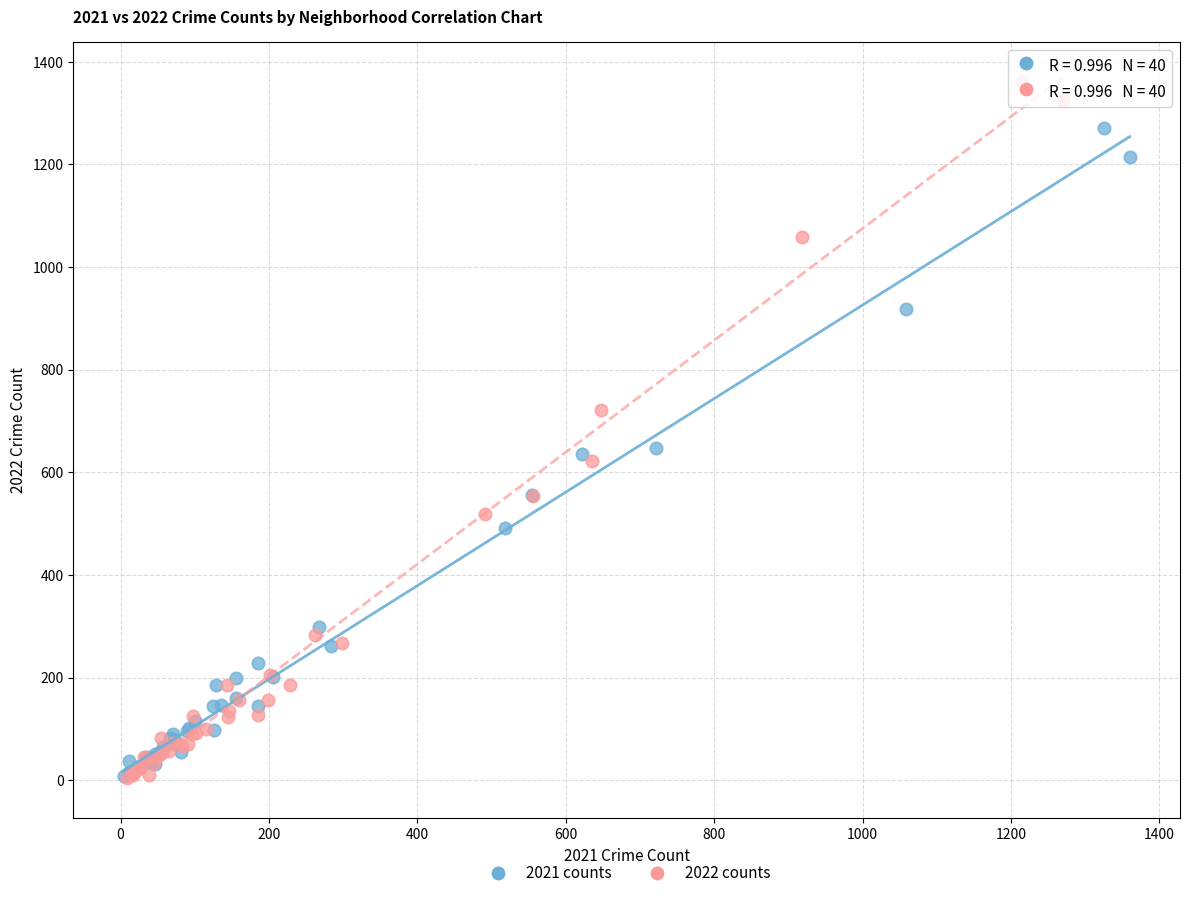

Which series has the largest Y range (max minus min)?

2022 counts